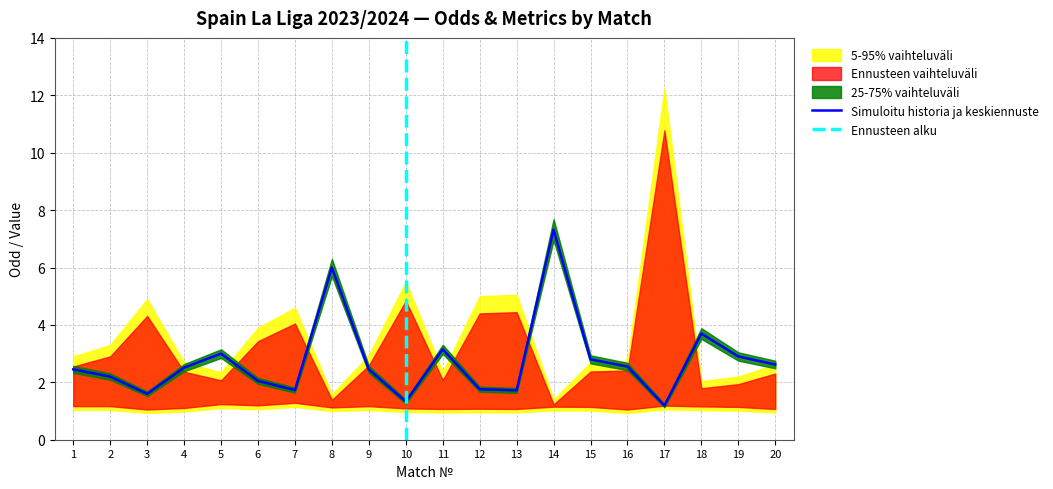

What is the highest value of the Simuloitu historia ja keskiennuste series?

7.3